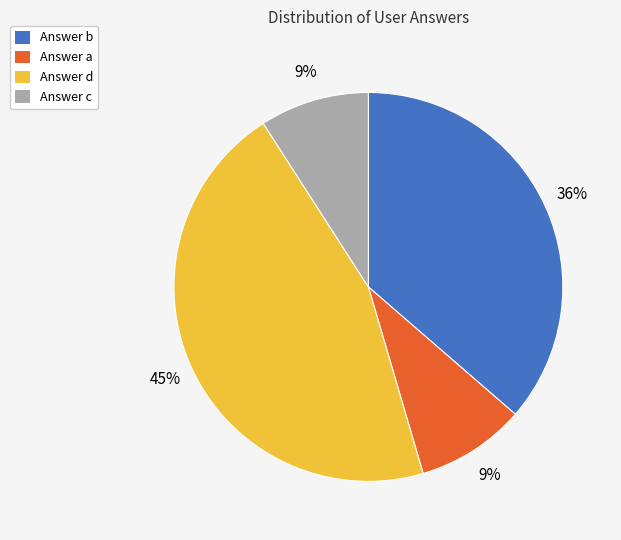

Which slice is the largest?

Answer d